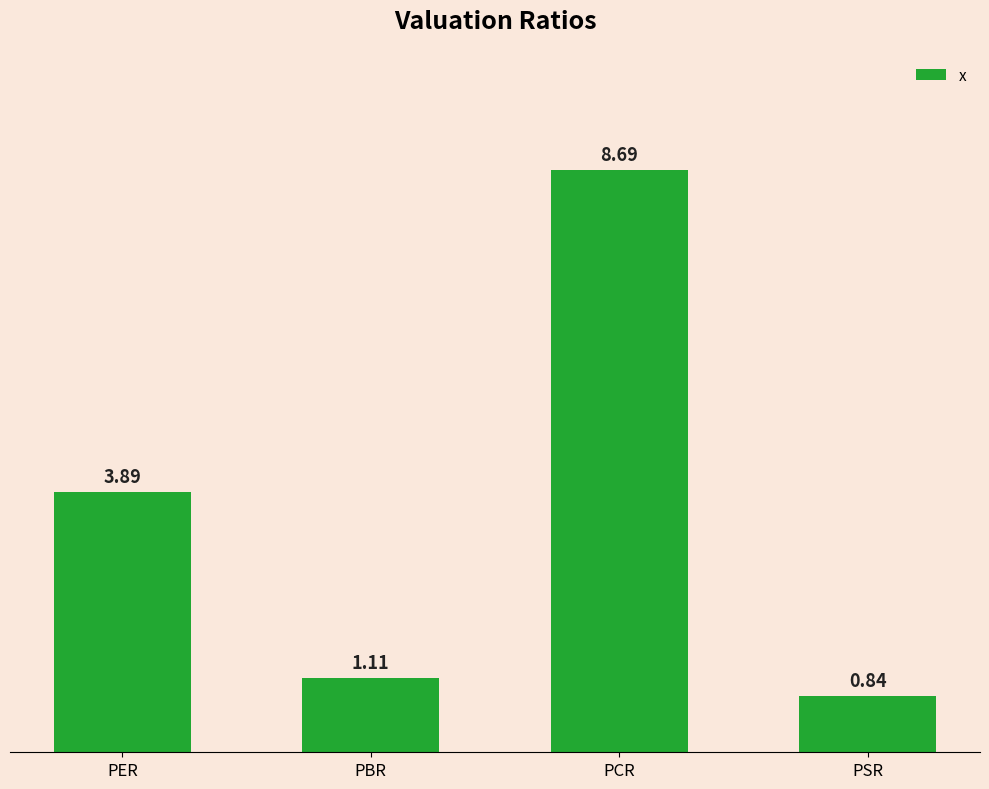

Rank the categories by value from lowest to highest.

PSR, PBR, PER, PCR